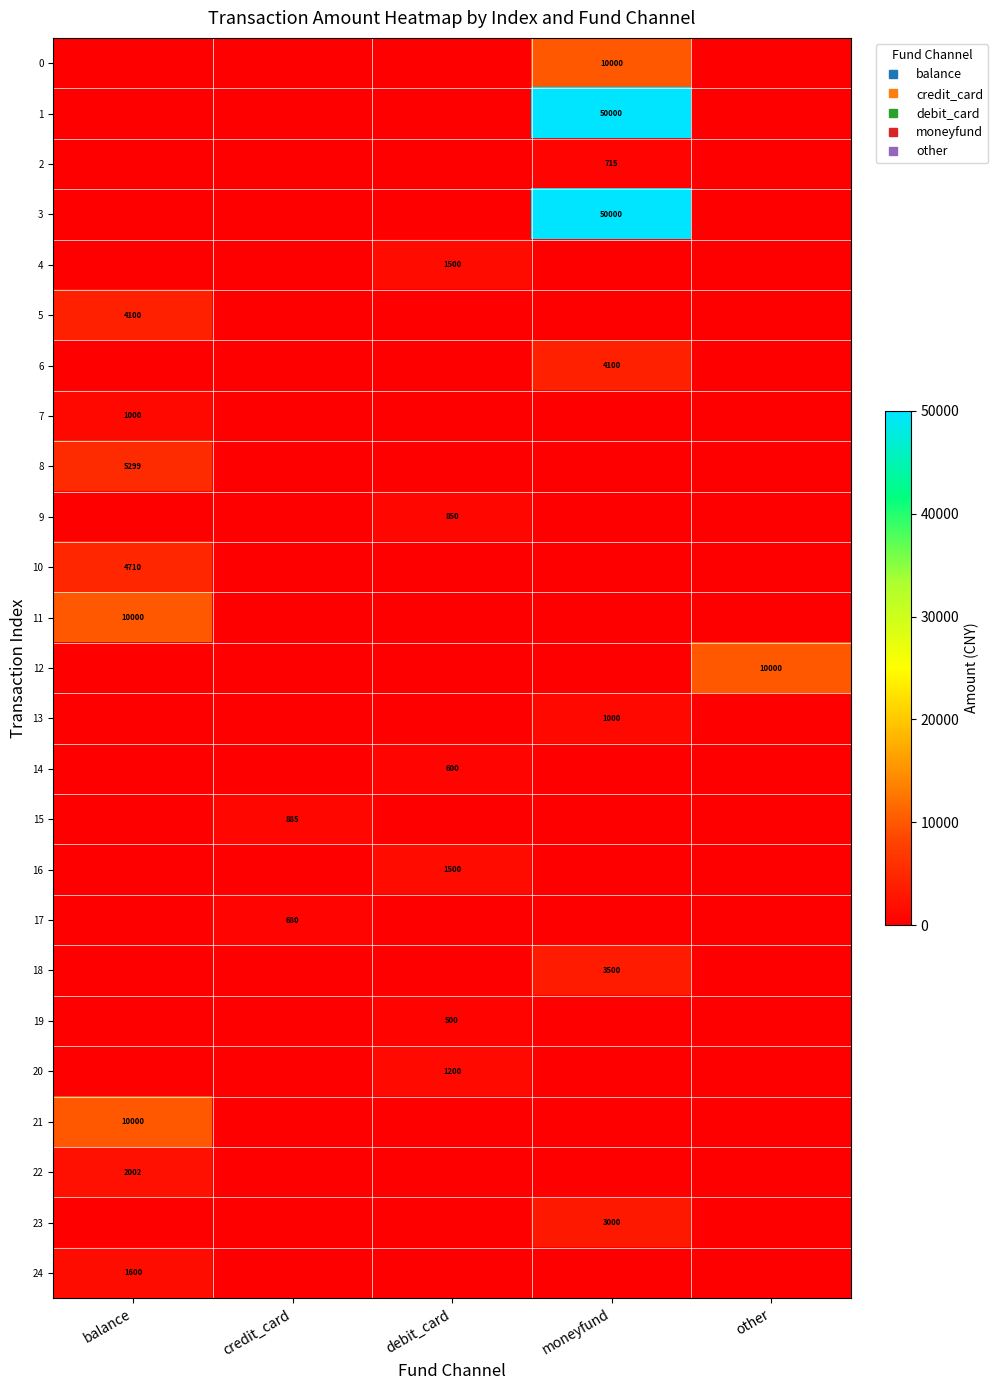

Between balance and debit_card, which is larger?

balance